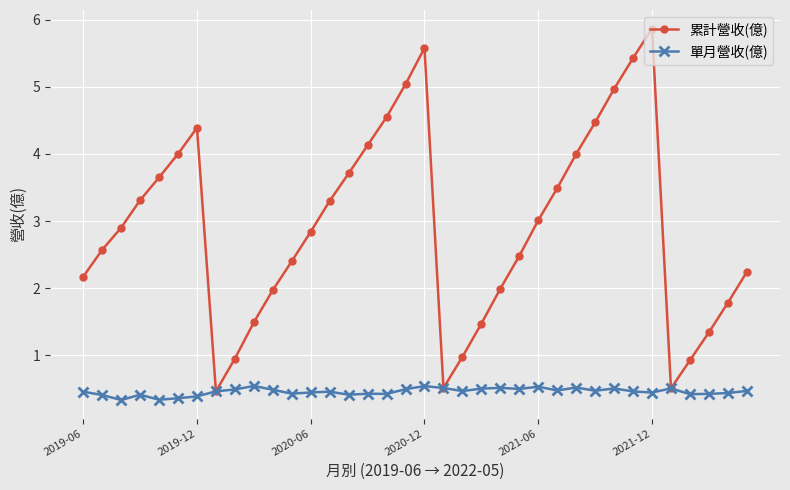

What is the smallest value displayed?

0.3